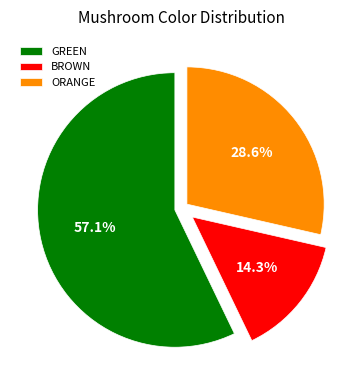

Which slice is the smallest?

BROWN